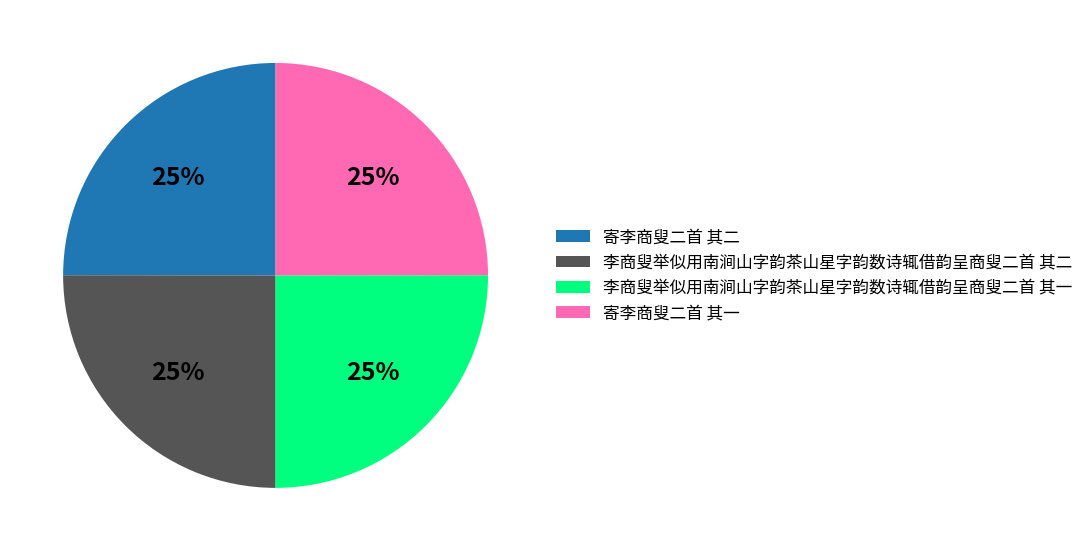

Does 寄李商叟二首 其一 account for over 50% of the chart?

No